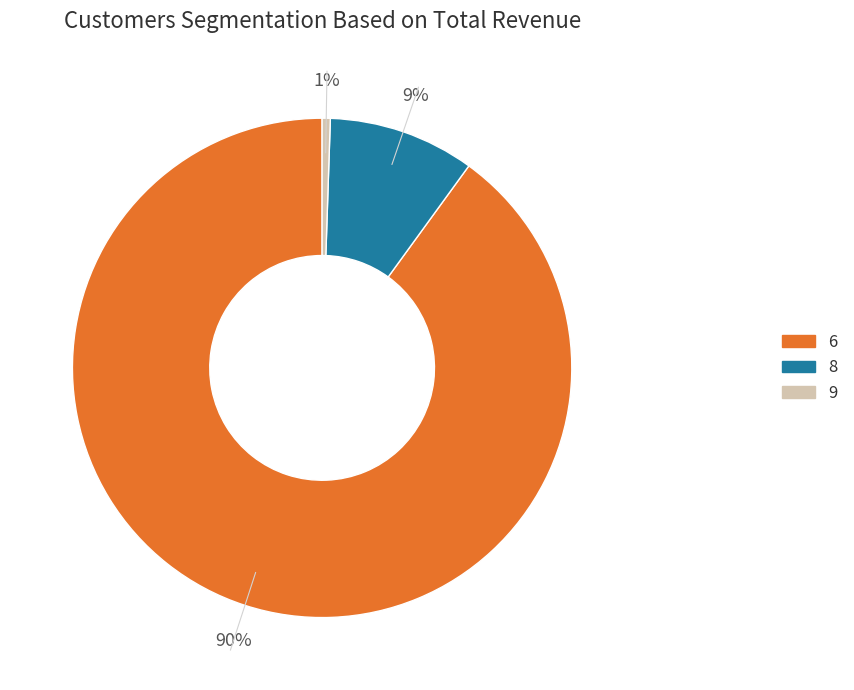

How many segments does this pie chart have?

3